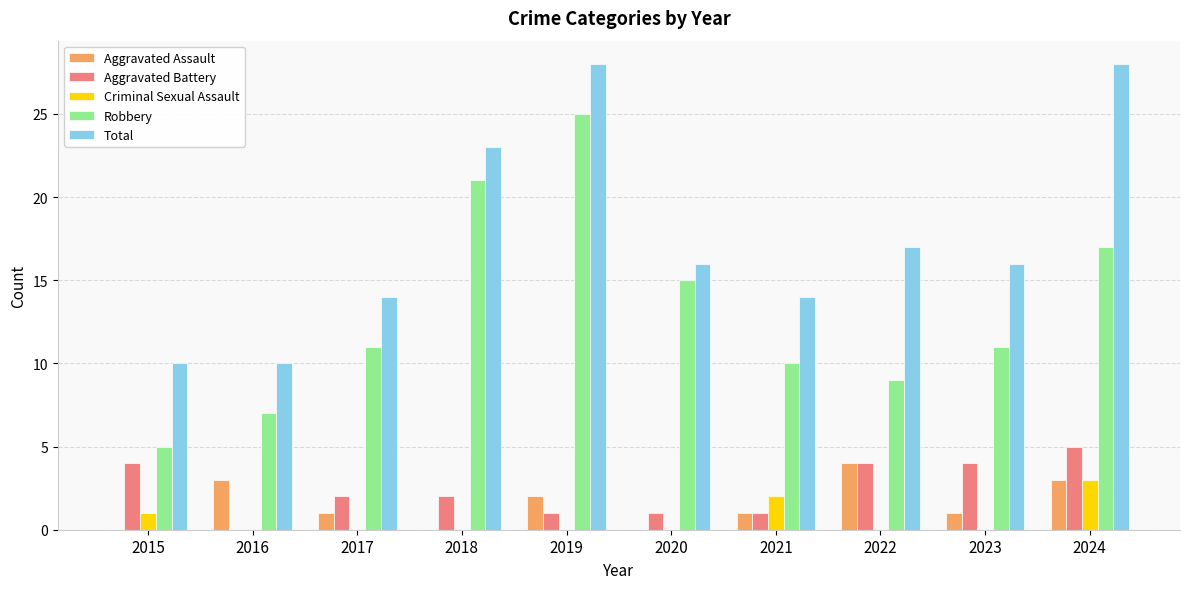

True or false: Aggravated Assault has a value of 2 at 2018.

False